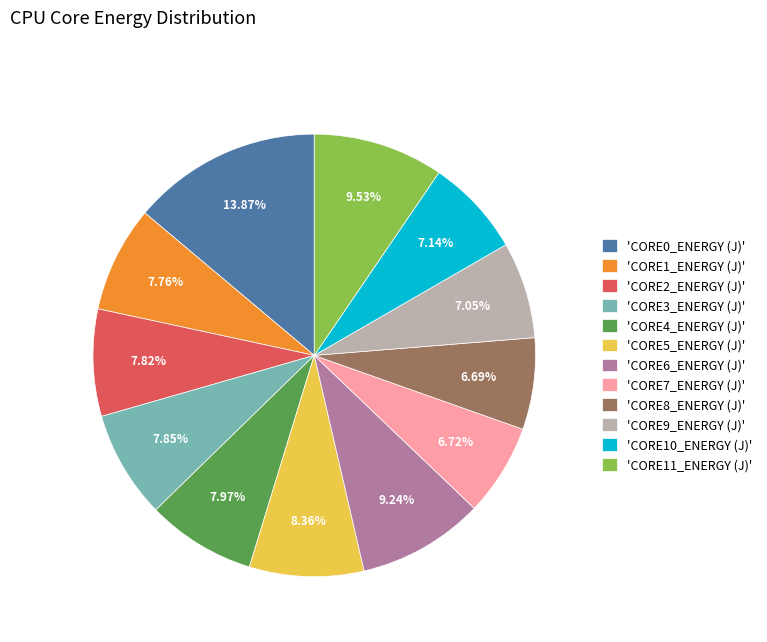

How many segments does this pie chart have?

12